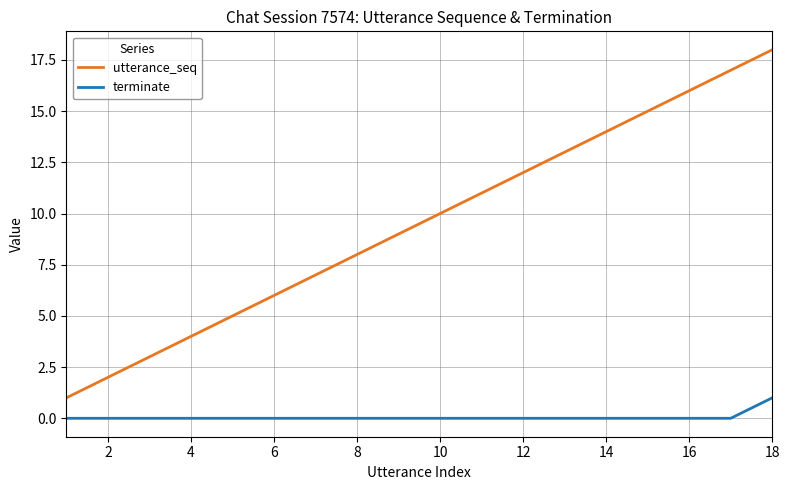

Which series has the largest total across all categories?

utterance_seq